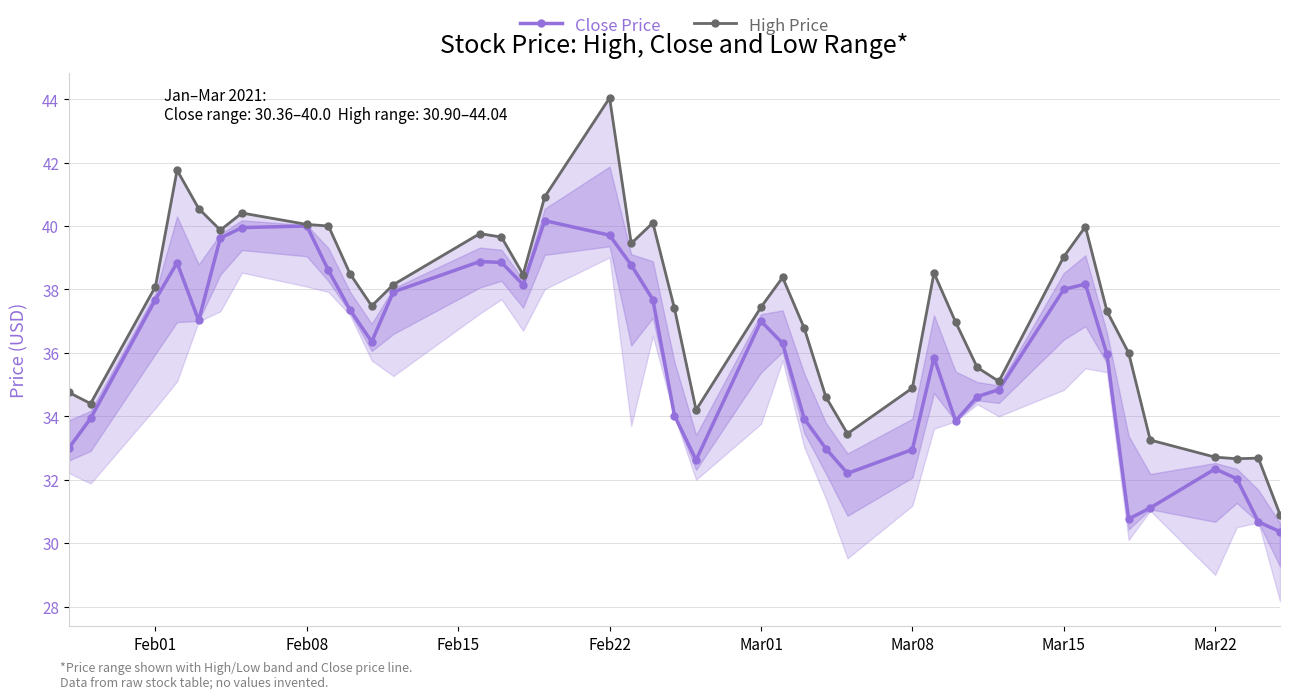

Which series has the largest total across all categories?

High Price